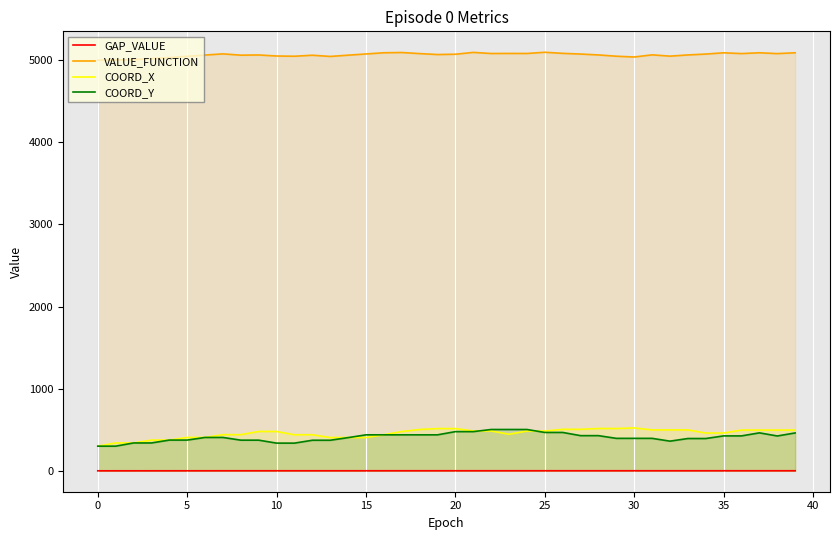

Which series has the widest spread of values?

COORD_X